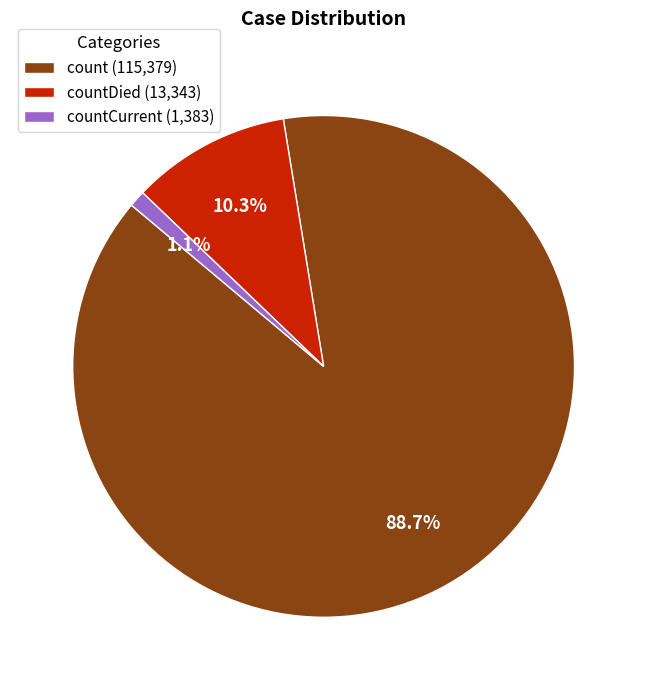

Rank the categories by value from highest to lowest.

count (115,379), countDied (13,343), countCurrent (1,383)